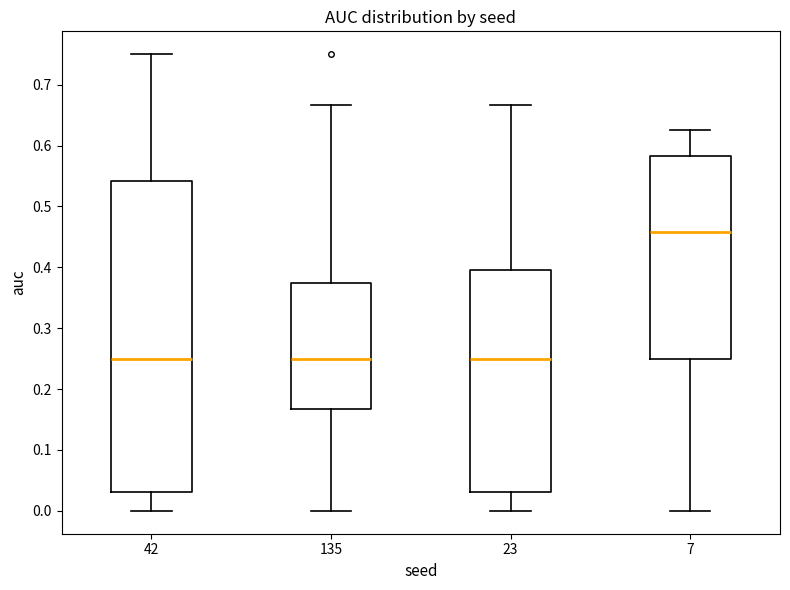

Reading left to right, transcribe this box plot: for each box, give where its median line is, the range the box spans, and where its two whiskers end, as read against the y-axis. The values are not printed on the chart, so give them approximately, as read against the axis.

42: median 0.25, box 0.03 to 0.54, whiskers 0.00 to 0.75
135: median 0.25, box 0.17 to 0.37, whiskers 0.00 to 0.67
23: median 0.25, box 0.03 to 0.40, whiskers 0.00 to 0.67
7: median 0.46, box 0.25 to 0.58, whiskers 0.00 to 0.63